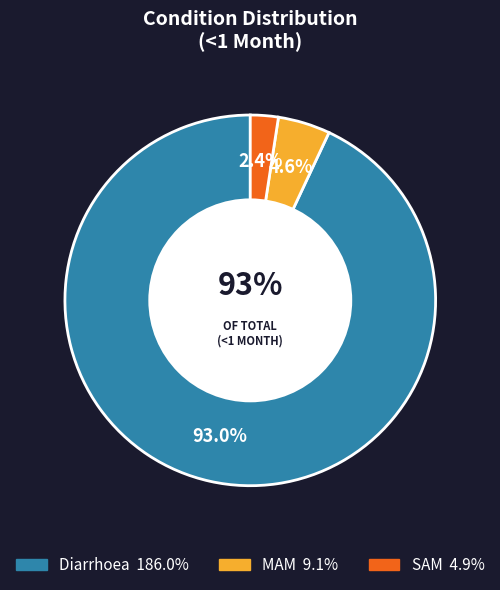

The Diarrhoea slice represents 93% of the pie. True or false?

True